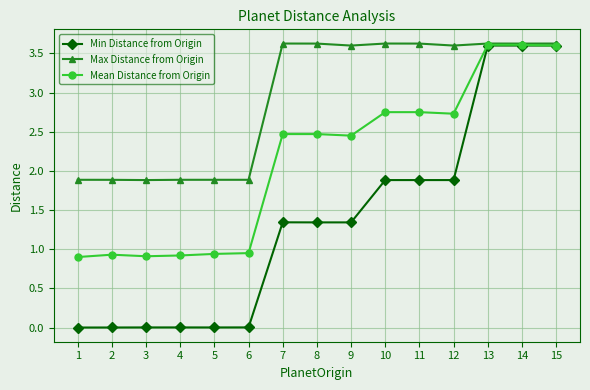

At which label does Min Distance from Origin first exceed 1?

7